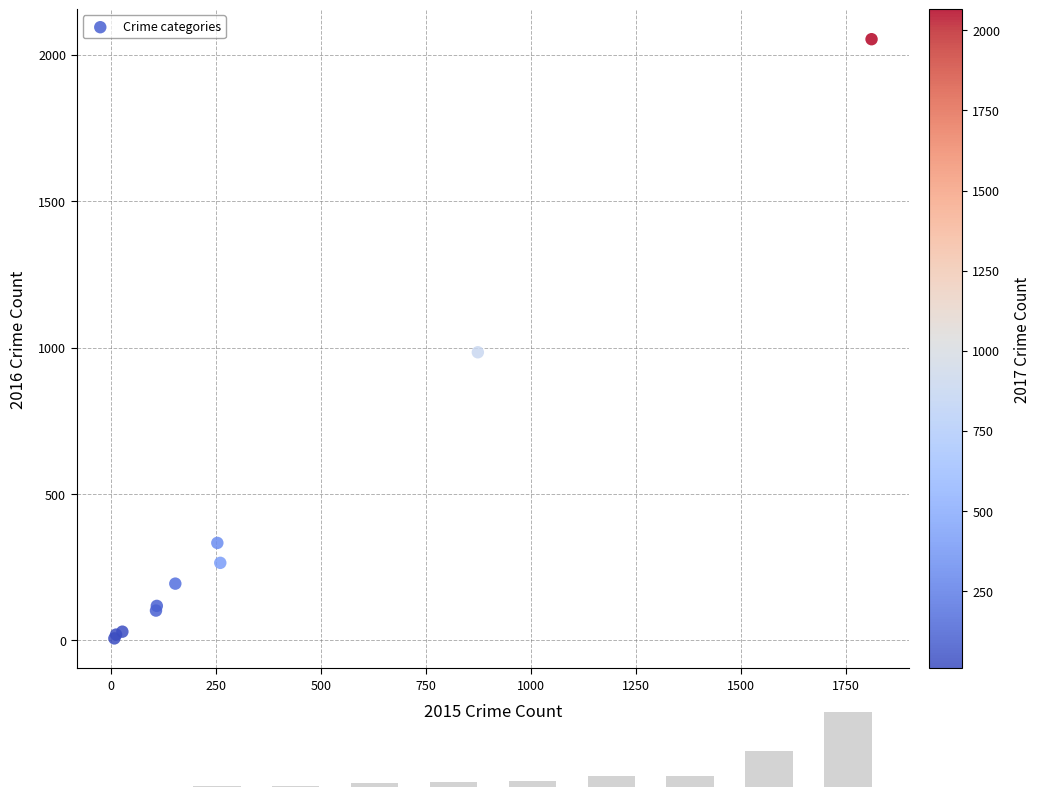

What Y value in the scatter plot is closest to 1030?

984